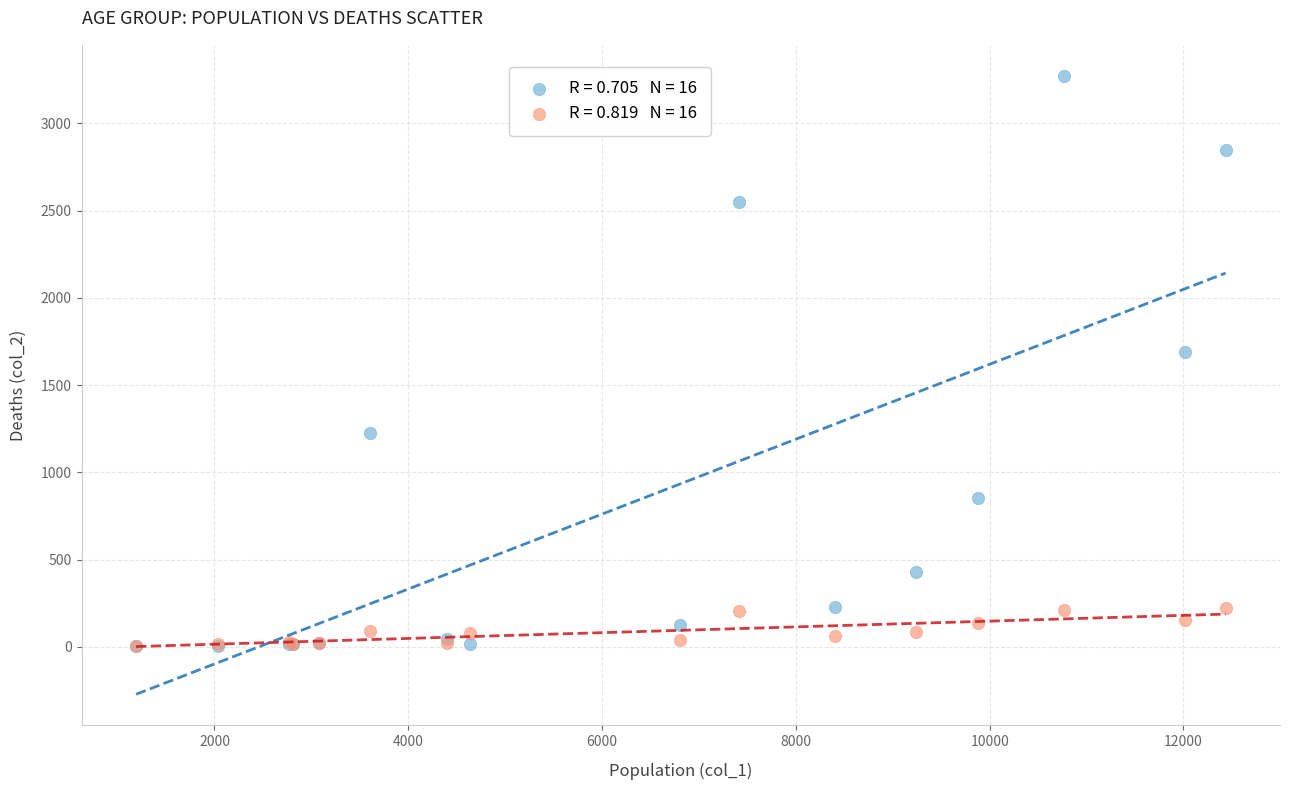

Across all series, what Y value is closest to 1638?

1690